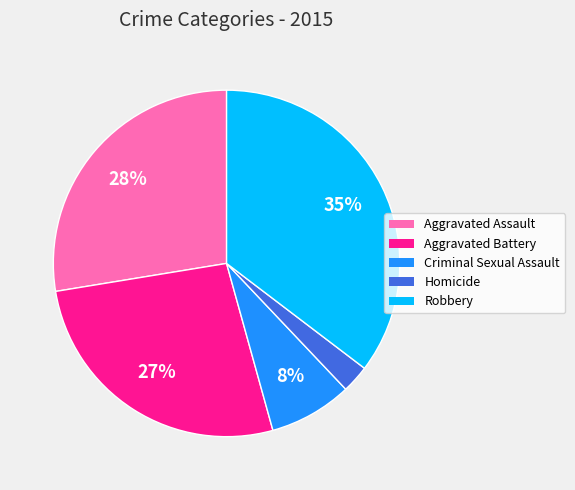

True or false: Robbery accounts for 42% of the total.

False